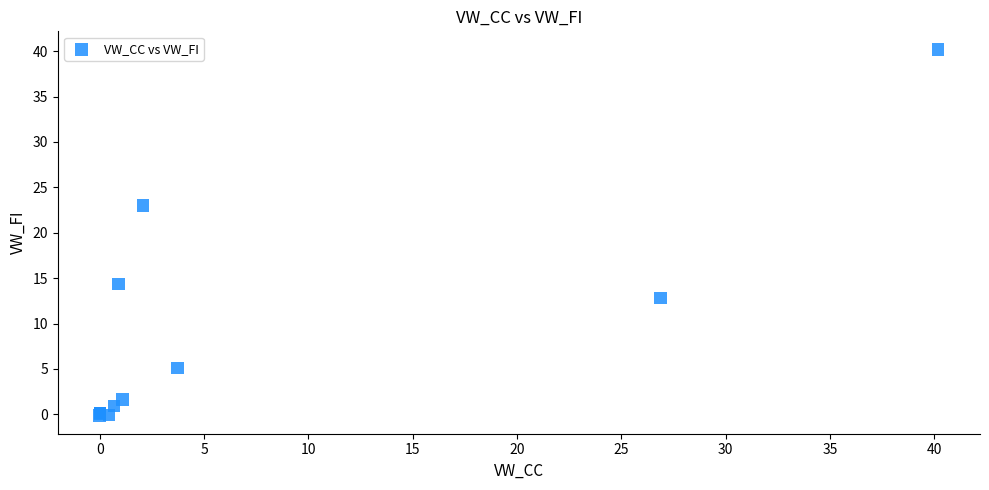

What Y value in the scatter plot is closest to 20?

23.0